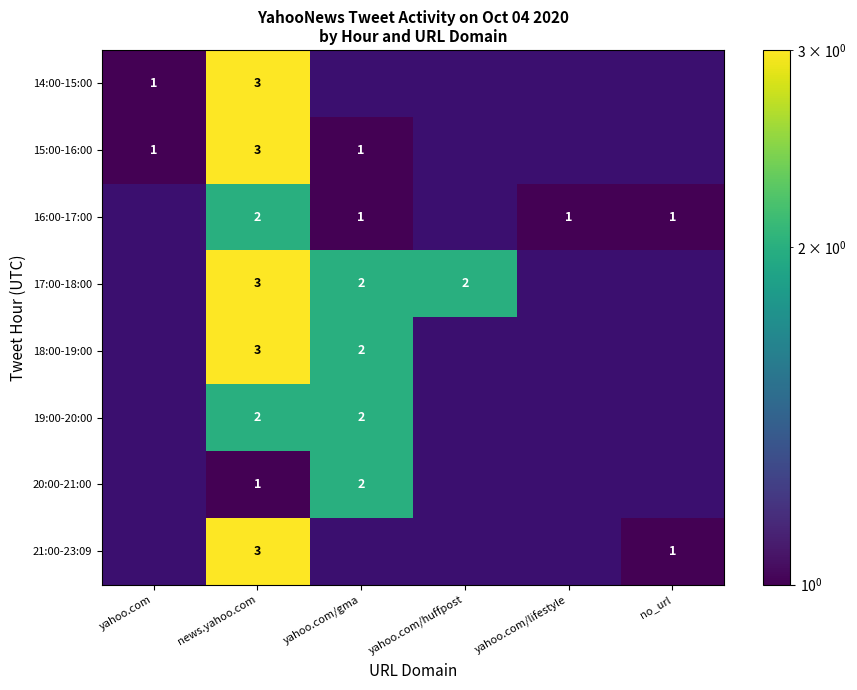

What is the sum of the 16:00-17:00 values at news.yahoo.com and yahoo.com/gma?

3